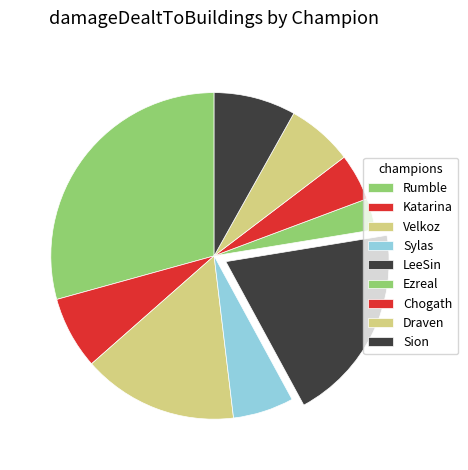

The Ezreal slice represents 1% of the pie. True or false?

False